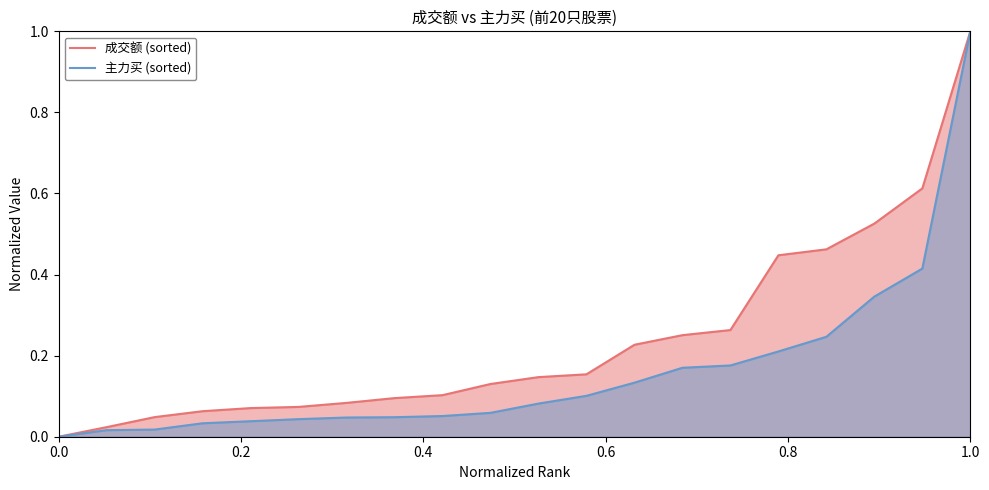

The 主力买 (sorted) series shows 1.0 at 1.0. True or false?

True